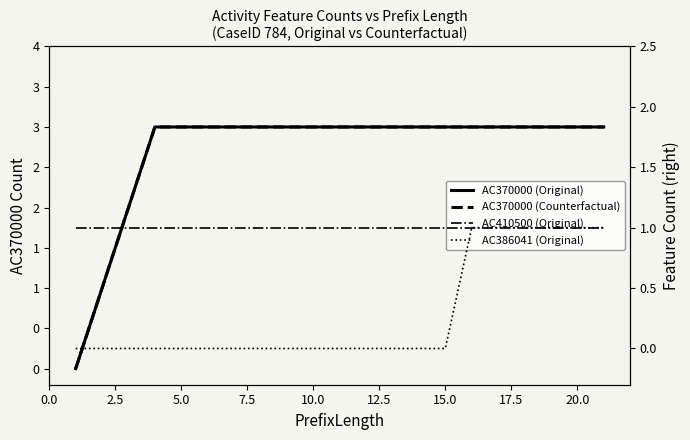

Reading left to right, extract all data points from this chart.

AC370000 (Original): 0	1	2	3	3	3	3	3	3	3	3	3	3	3	3	3	3	3	3	3	3
AC370000 (Counterfactual): 0	1	2	3	3	3	3	3	3	3	3	3	3	3	3	3	3	3	3	3	3
AC410500 (Original): 1	1	1	1	1	1	1	1	1	1	1	1	1	1	1	1	1	1	1	1	1
AC386041 (Original): 0	0	0	0	0	0	0	0	0	0	0	0	0	0	0	1	1	1	1	1	1